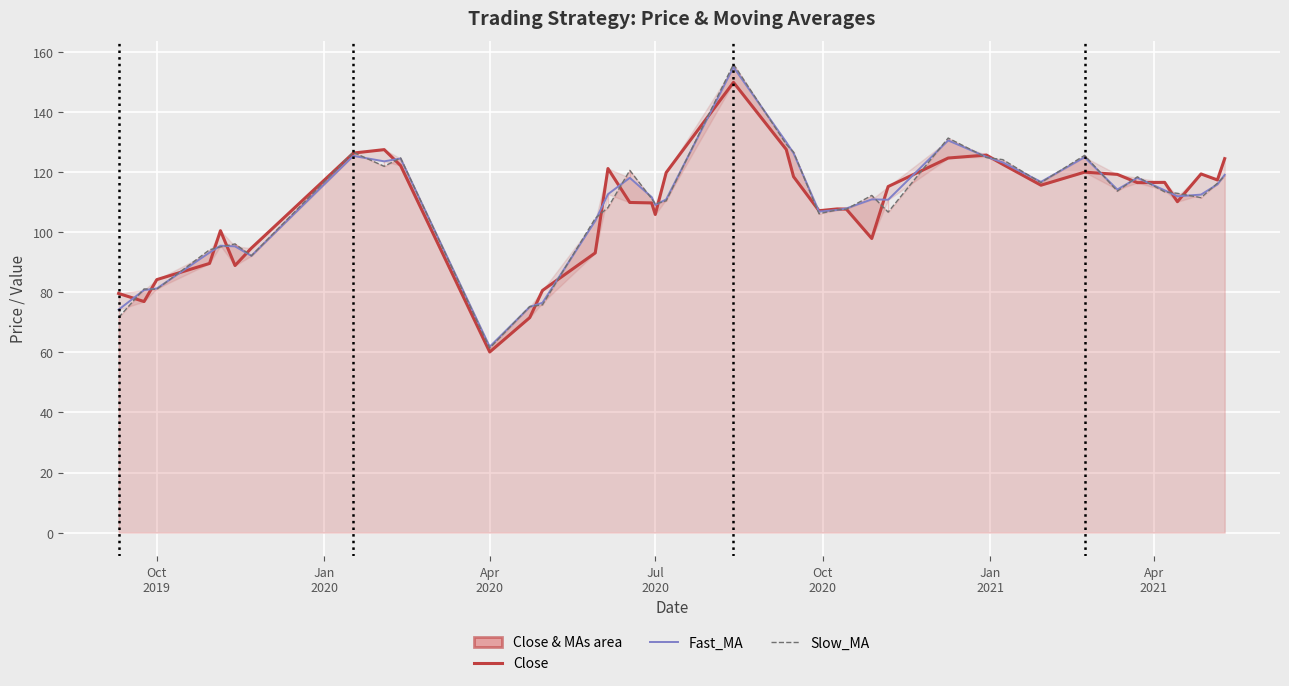

What is the difference between the maximum and second lowest values in the Slow_MA series?

84.4